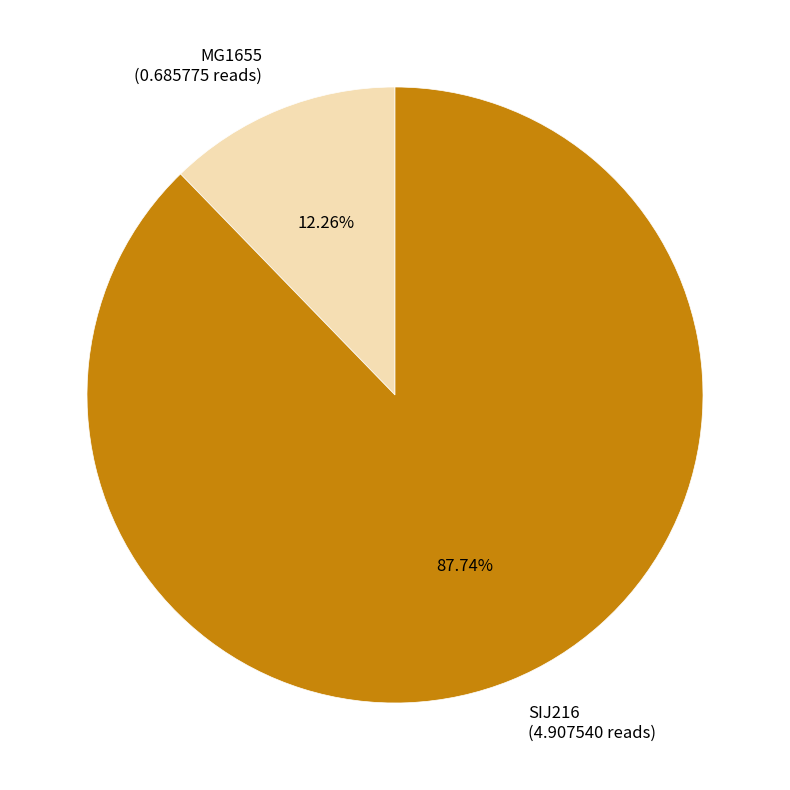

What is the smallest slice in the pie chart?

MG1655